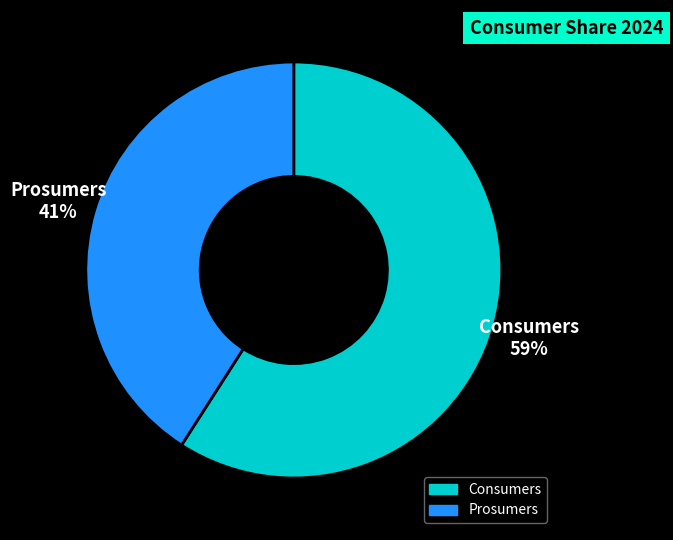

Is the sum of Prosumers and Consumers greater than half?

Yes